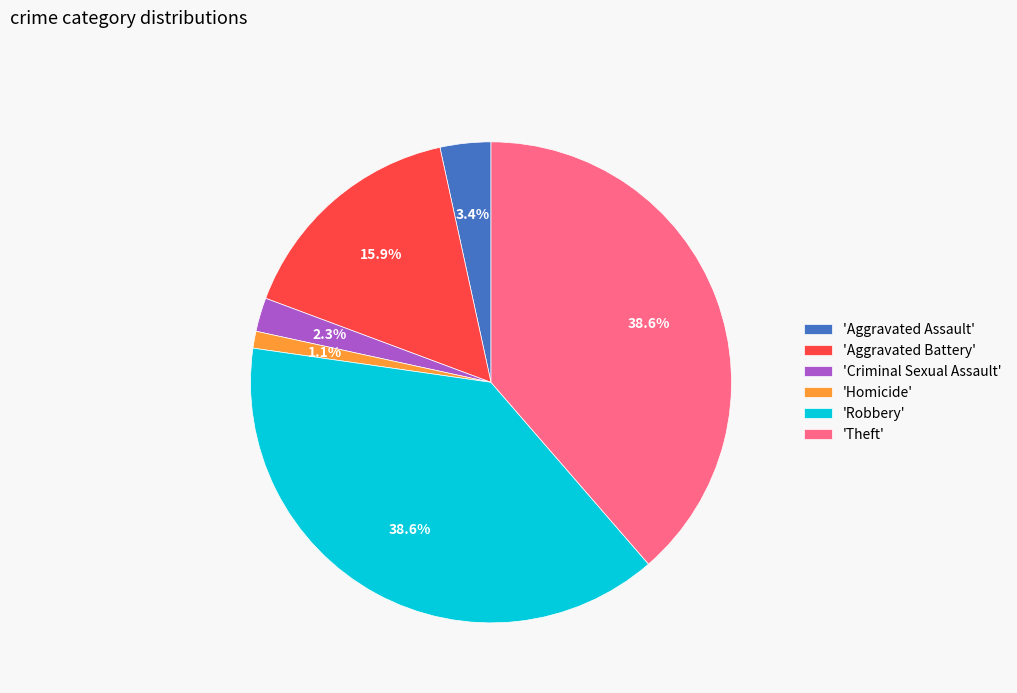

Count the number of slices in the pie.

6